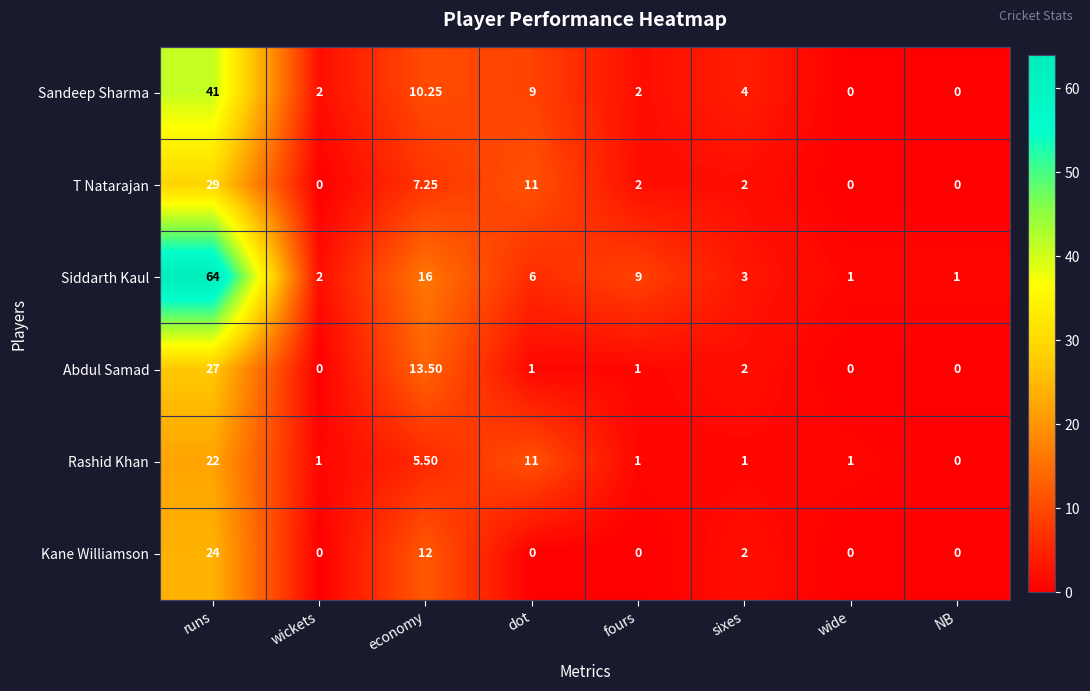

At which category does the chart reach its peak across all series?

runs